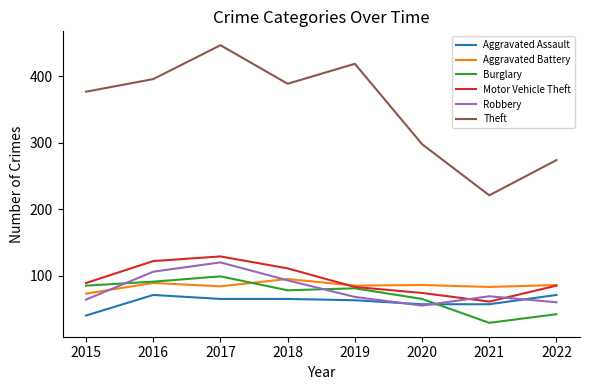

Which series changed the most between 2015 and 2017?

Theft